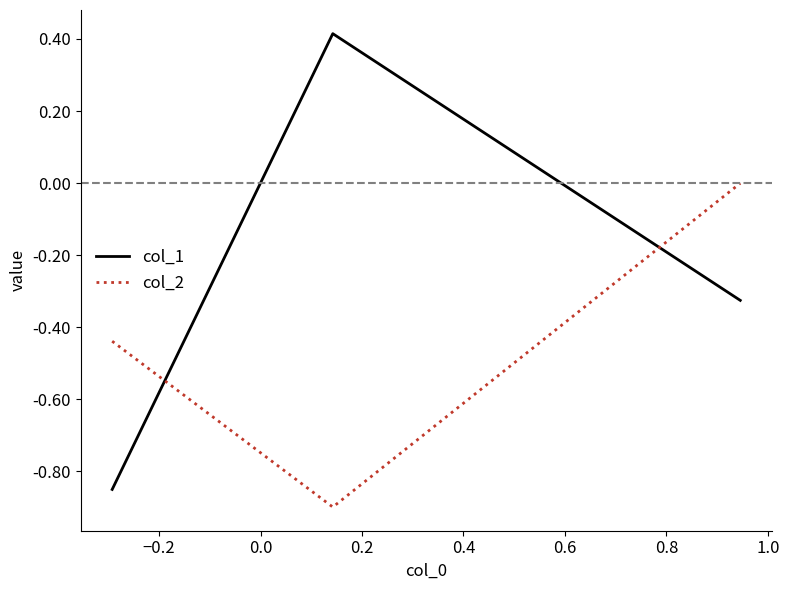

What is the difference between the maximum and minimum values in the col_1 series?

1.3